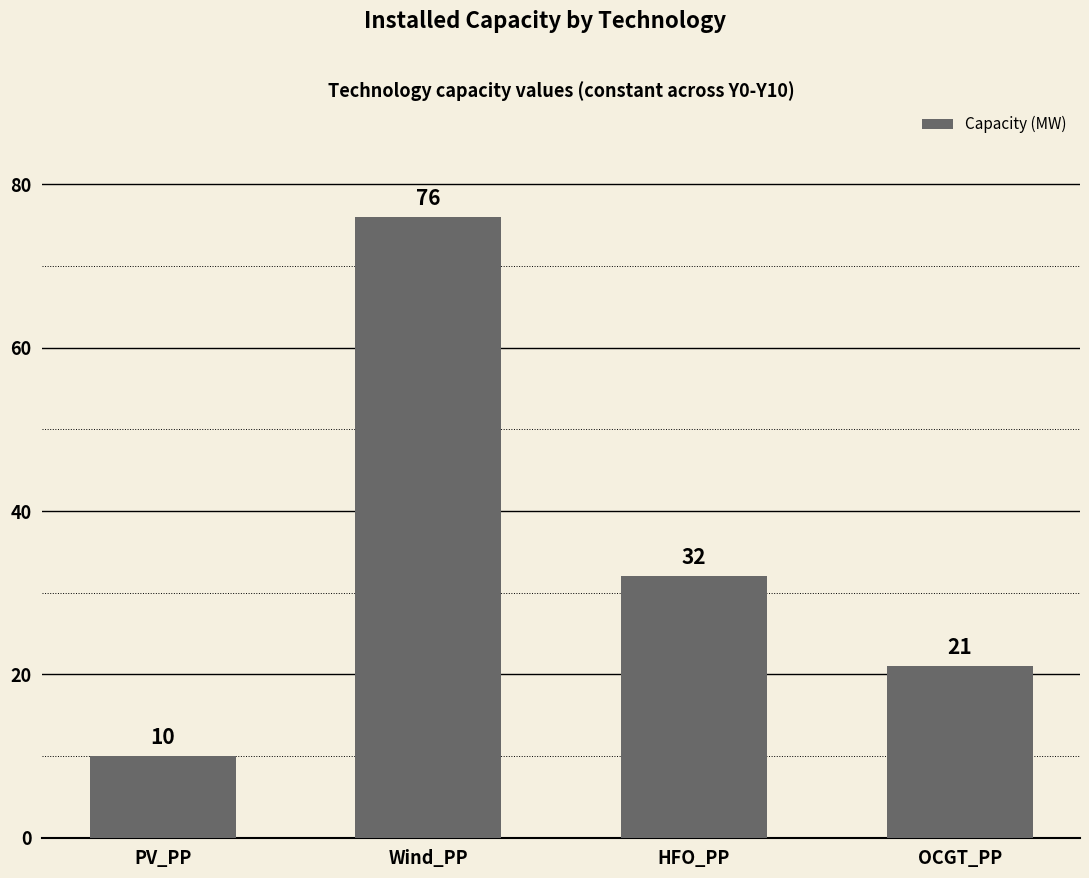

At which label is the value closest to 43?

HFO_PP